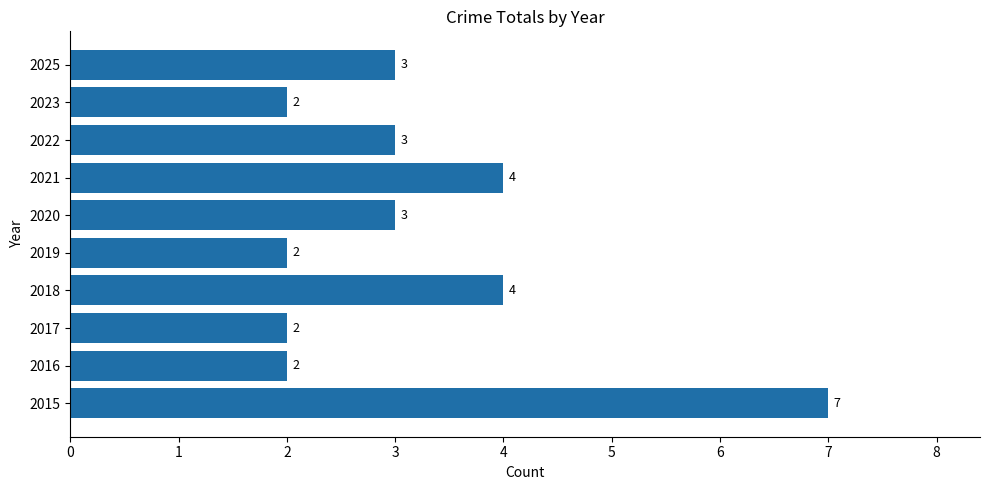

Which category has the highest value across all series?

2015